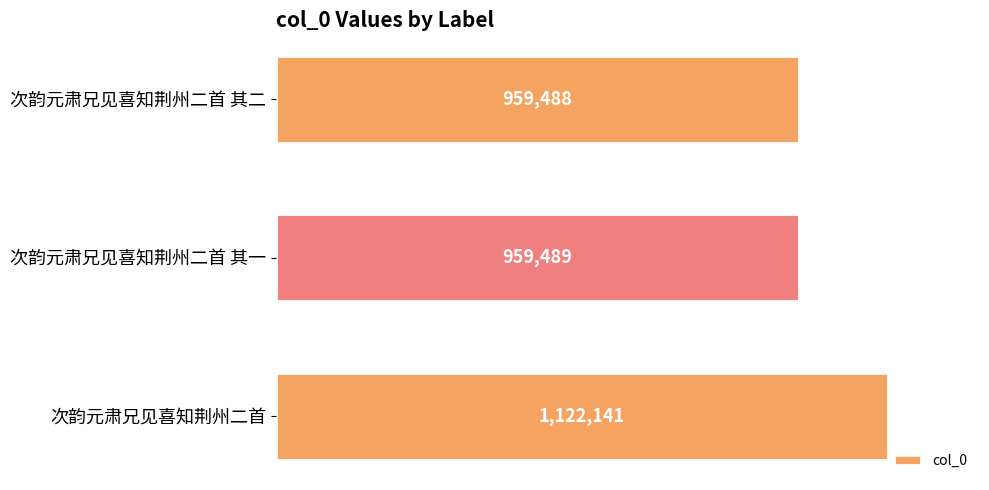

Are the bars grouped side by side (vs. stacked)?

No